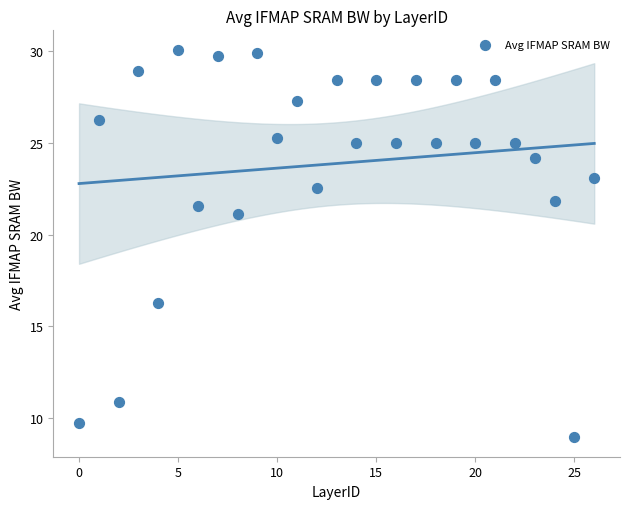

What Y value in the scatter plot is closest to 19?

21.1